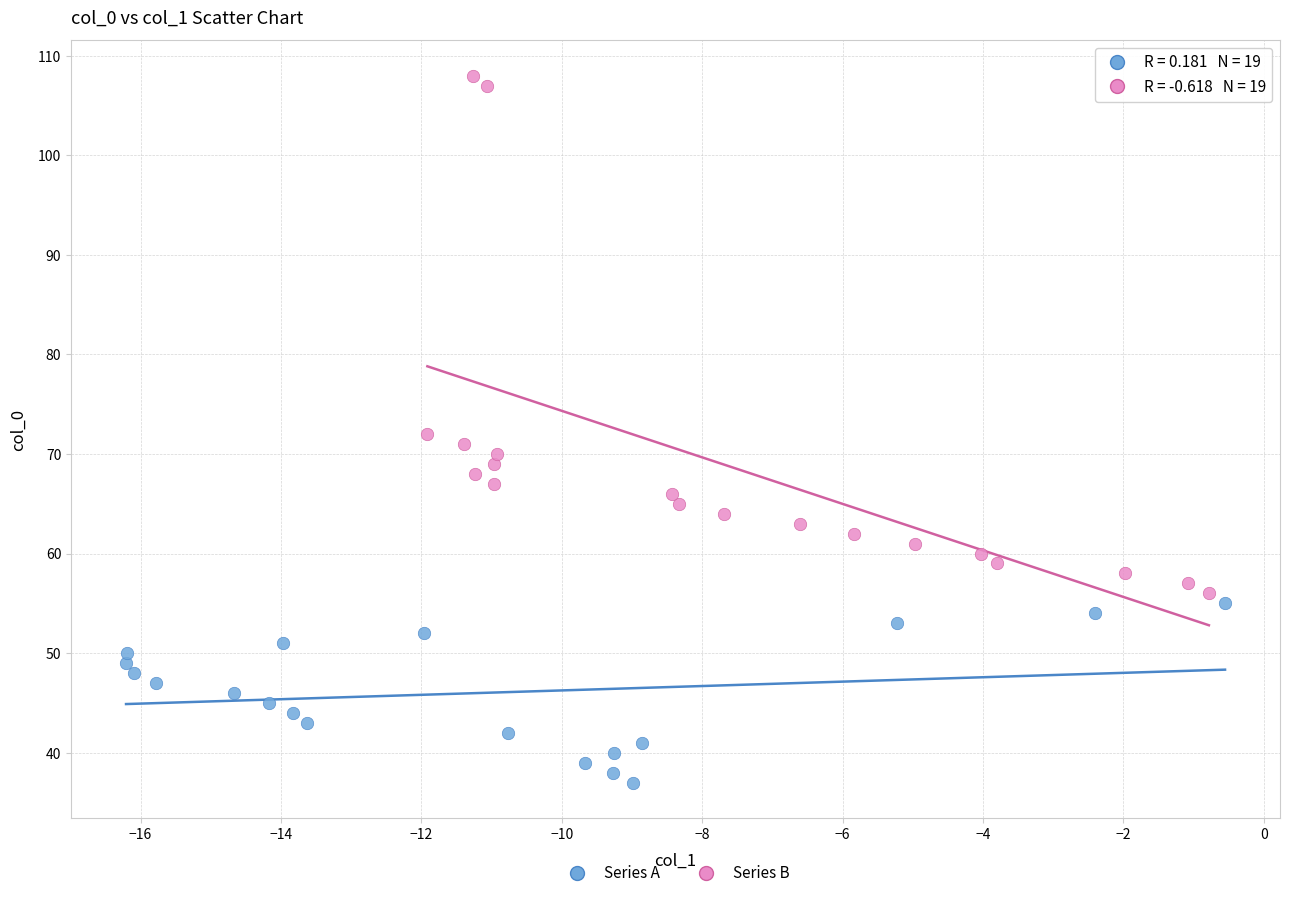

Which series contains the highest Y value?

Series B